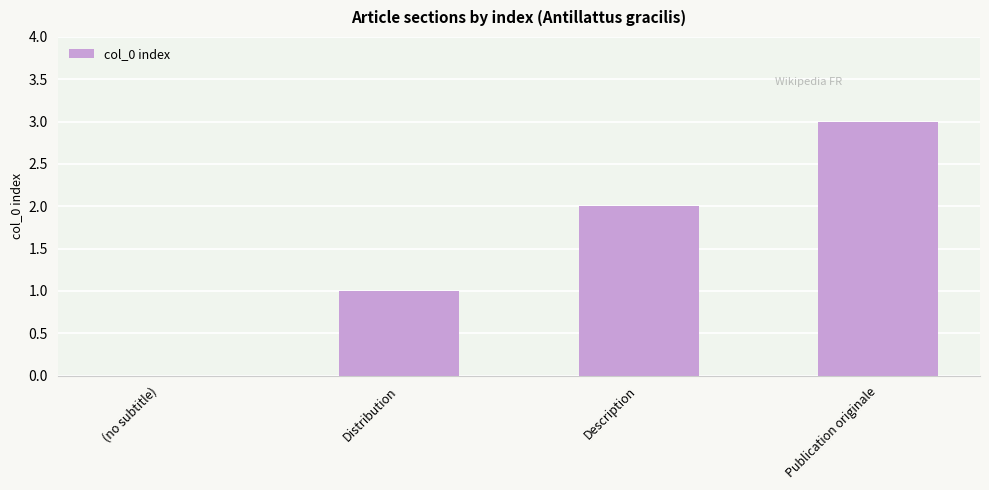

The value at (no subtitle) is 0. True or false?

True